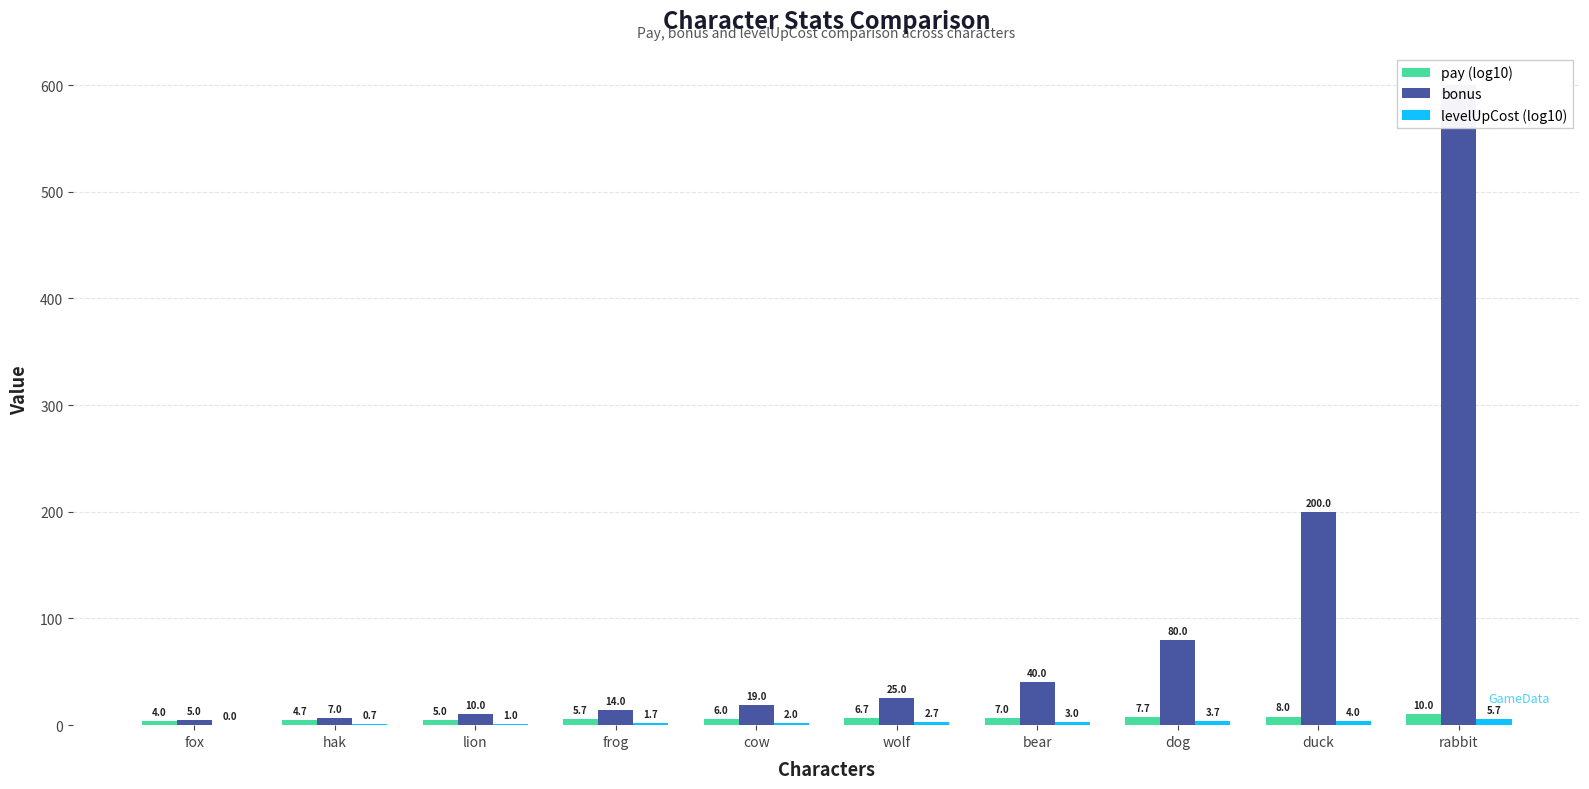

How many bars are there in total?

30